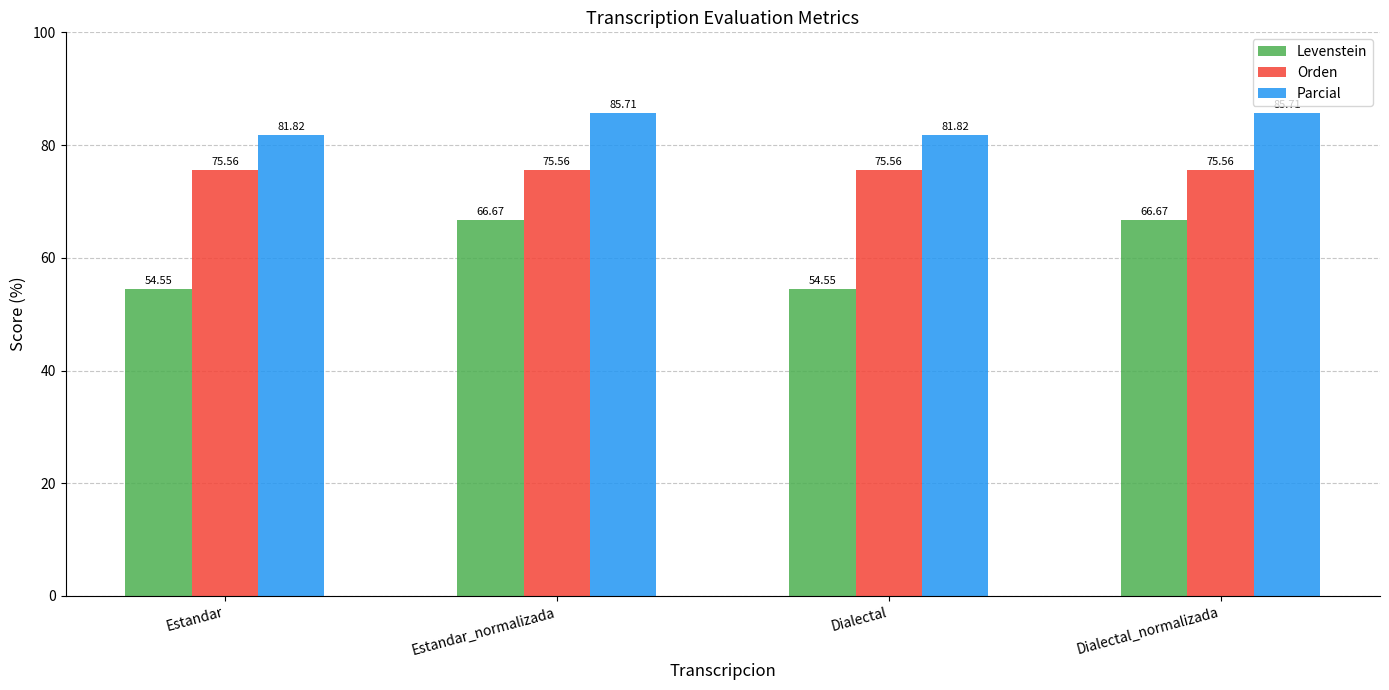

What is the value of the Parcial bar at the 4th from the left?

85.7